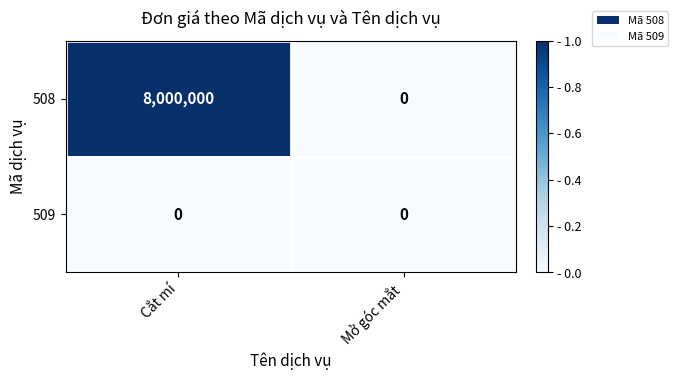

At which category is the sum across all series the highest?

Cắt mí